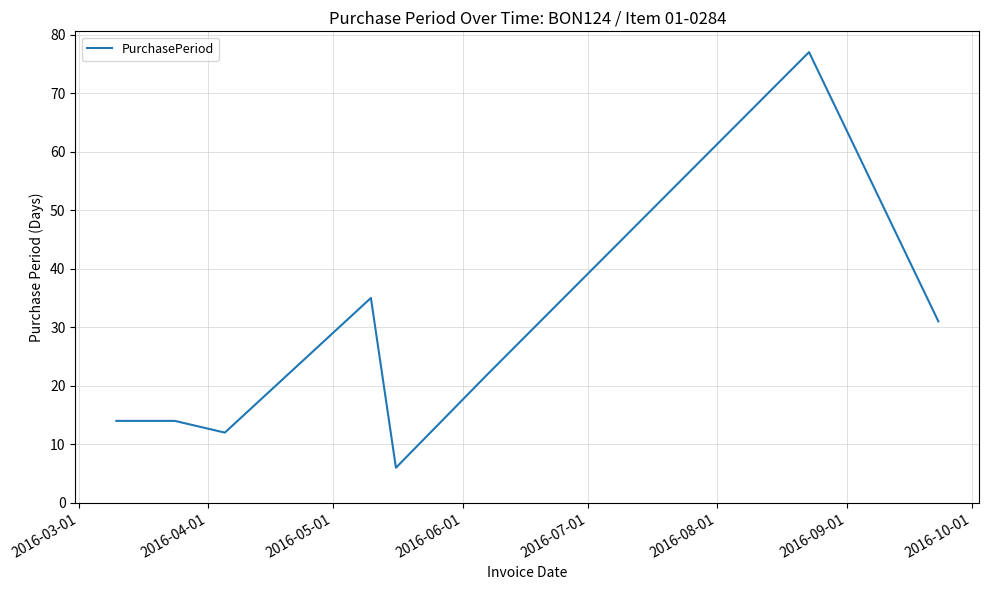

What is the difference between the maximum and minimum values?

71